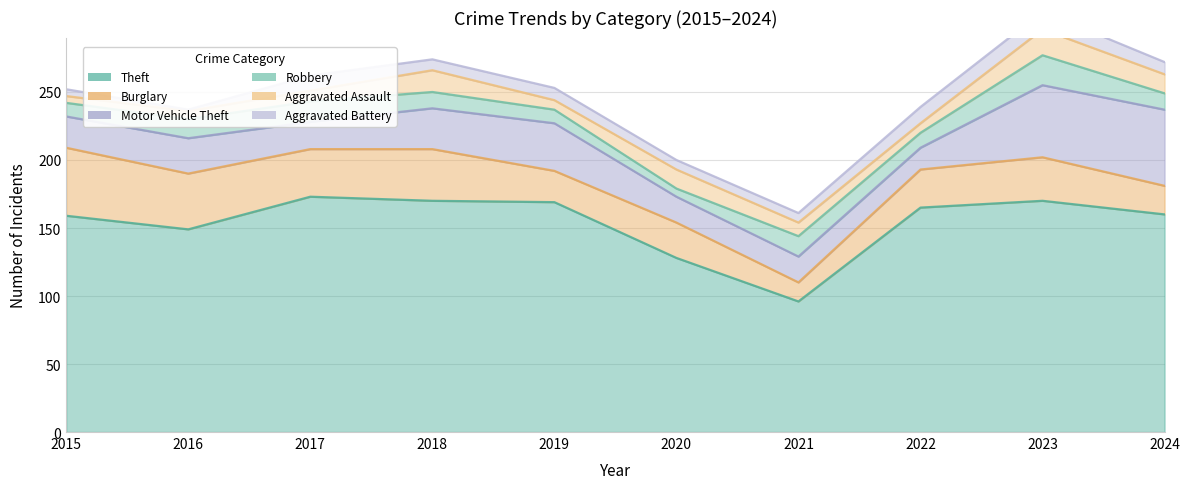

Reading left to right, extract all data points from this chart.

Theft: 2015=159	2016=149	2017=173	2018=170	2019=169	2020=128	2021=96	2022=165	2023=170	2024=160
Burglary: 2015=50	2016=41	2017=35	2018=38	2019=23	2020=26	2021=14	2022=28	2023=32	2024=21
Motor Vehicle Theft: 2015=23	2016=26	2017=20	2018=30	2019=35	2020=19	2021=19	2022=16	2023=53	2024=56
Robbery: 2015=10	2016=14	2017=15	2018=12	2019=10	2020=6	2021=15	2022=11	2023=22	2024=12
Aggravated Assault: 2015=5	2016=6	2017=8	2018=16	2019=7	2020=14	2021=10	2022=7	2023=19	2024=14
Aggravated Battery: 2015=5	2016=1	2017=11	2018=8	2019=9	2020=7	2021=7	2022=12	2023=13	2024=9